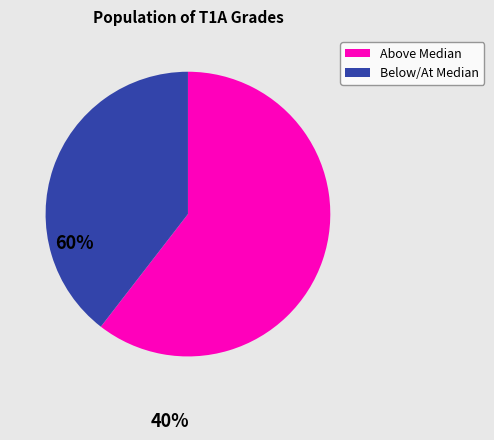

Which has a higher value, Above Median or Below/At Median?

Above Median